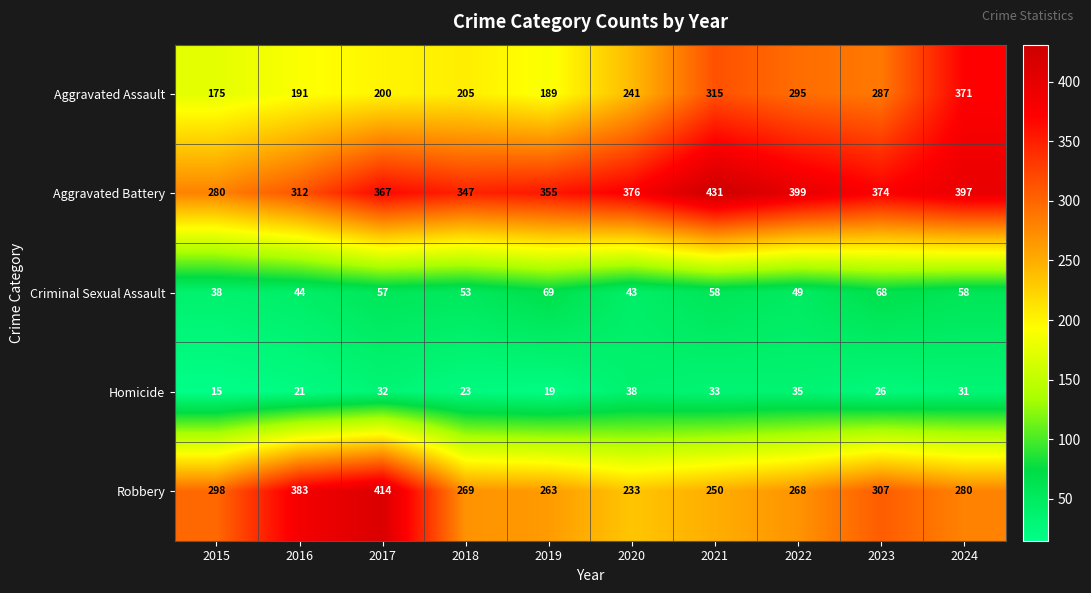

How many categories are shown in the chart?

10